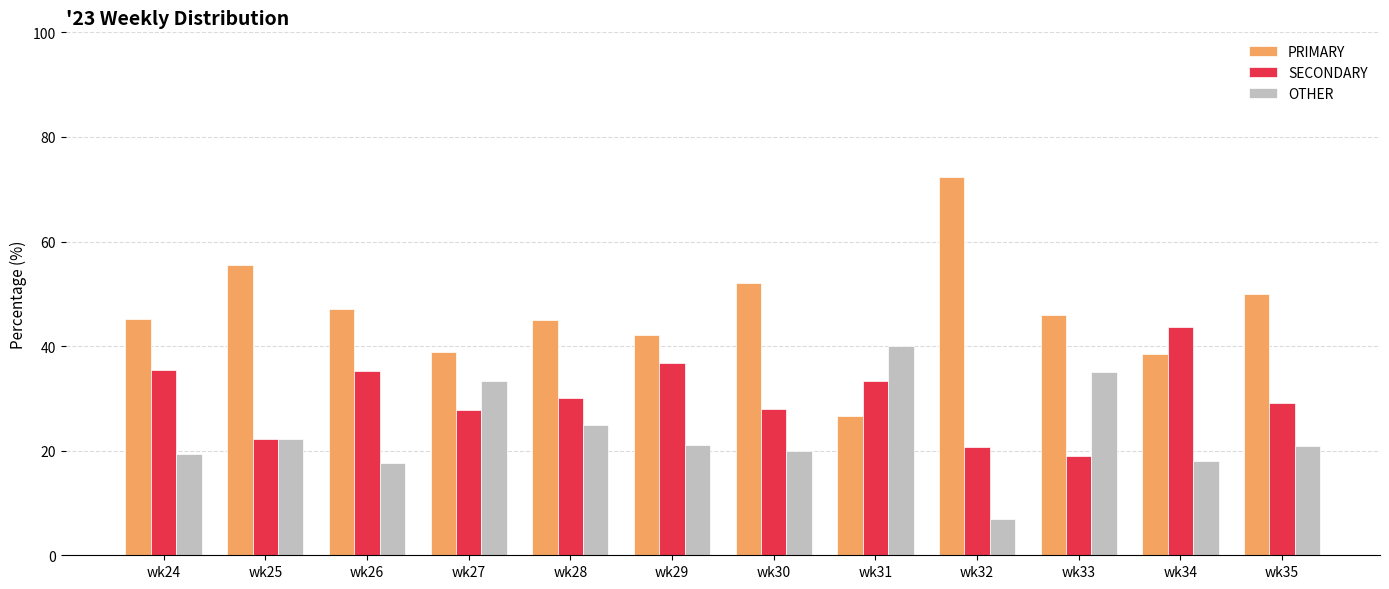

What is the minimum value for PRIMARY?

26.7